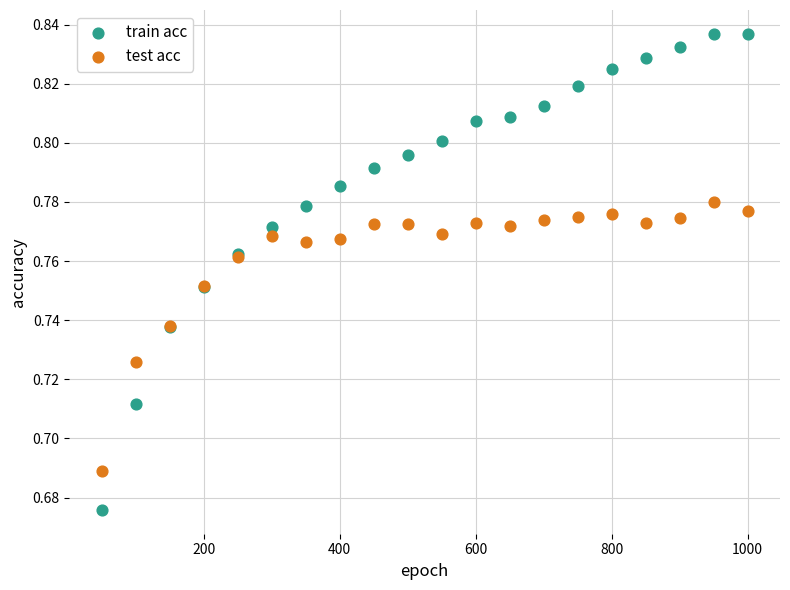

What are all the series names shown in the legend?

train acc, test acc